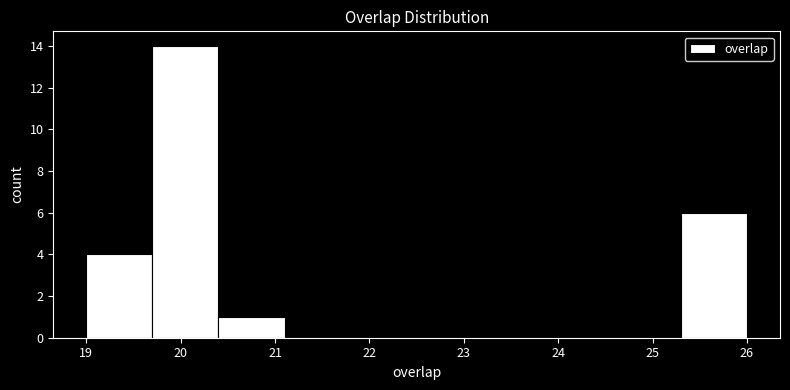

Over which range of the x-axis is the bar tallest?

19.7 to 20.4